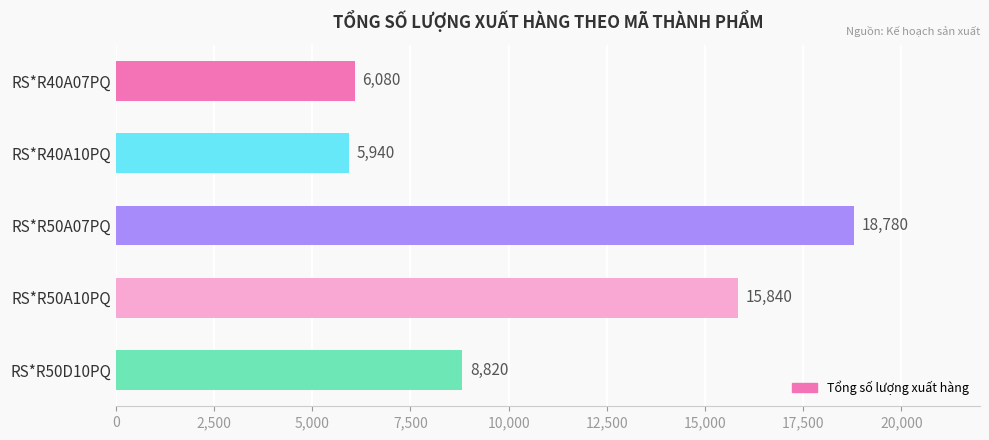

Rank the categories by value from lowest to highest.

RS*R40A10PQ, RS*R40A07PQ, RS*R50D10PQ, RS*R50A10PQ, RS*R50A07PQ